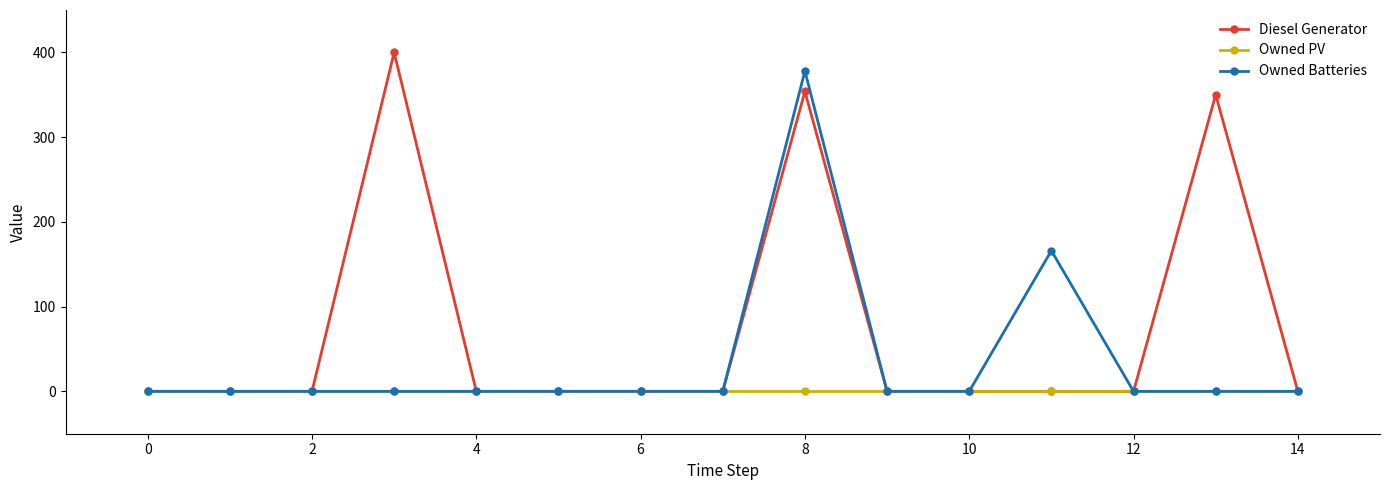

Reading left to right, list all the values displayed in this chart.

Diesel Generator: 0	0	0	400	0	0	0	0	354	0	0	0	0	350	0
Owned PV: 0	0	0	0	0	0	0	0	0	0	0	0	0	0	0
Owned Batteries: 0	0	0	0	0	0	0	0	378	0	0	166	0	0	0